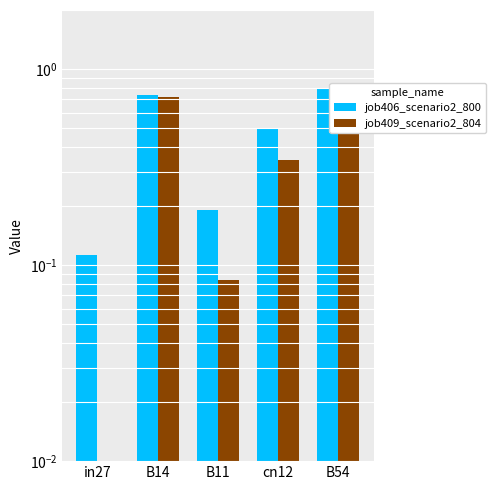

What is the label of the 4th bar from the right?

B14